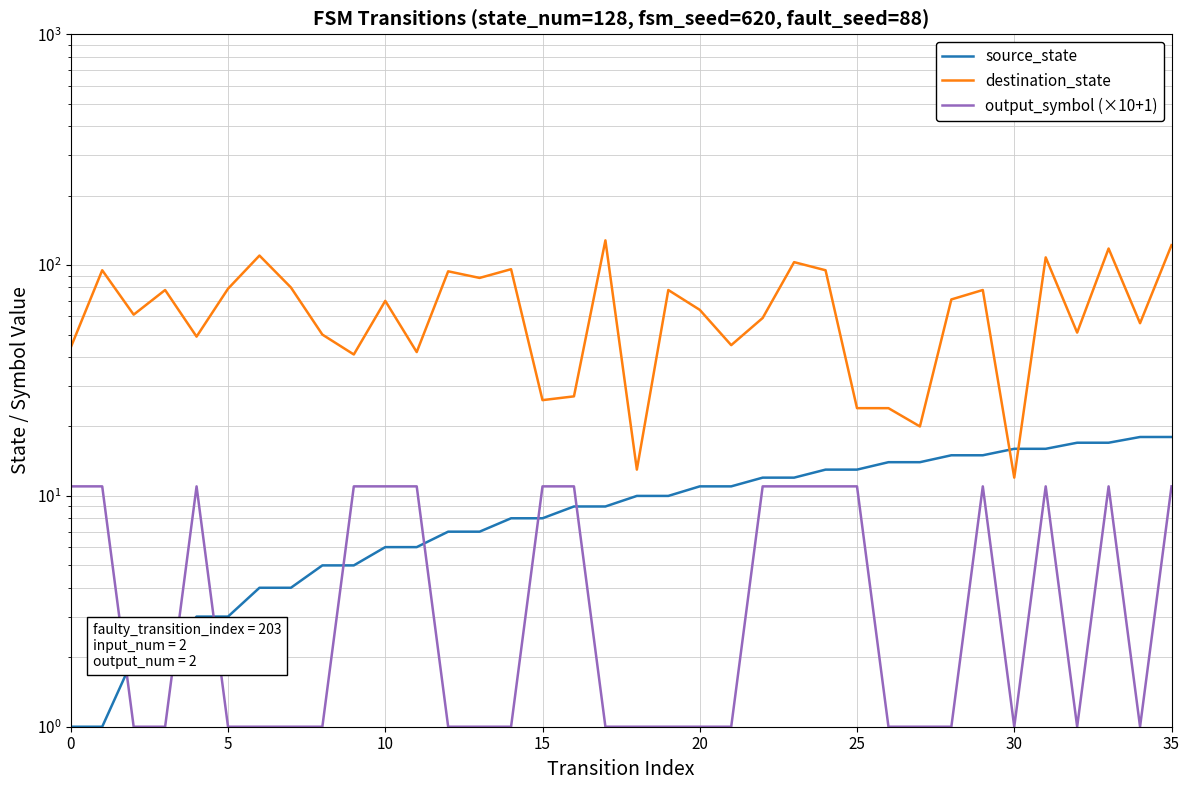

What is the difference between the source_state values at 8 and 30?

11